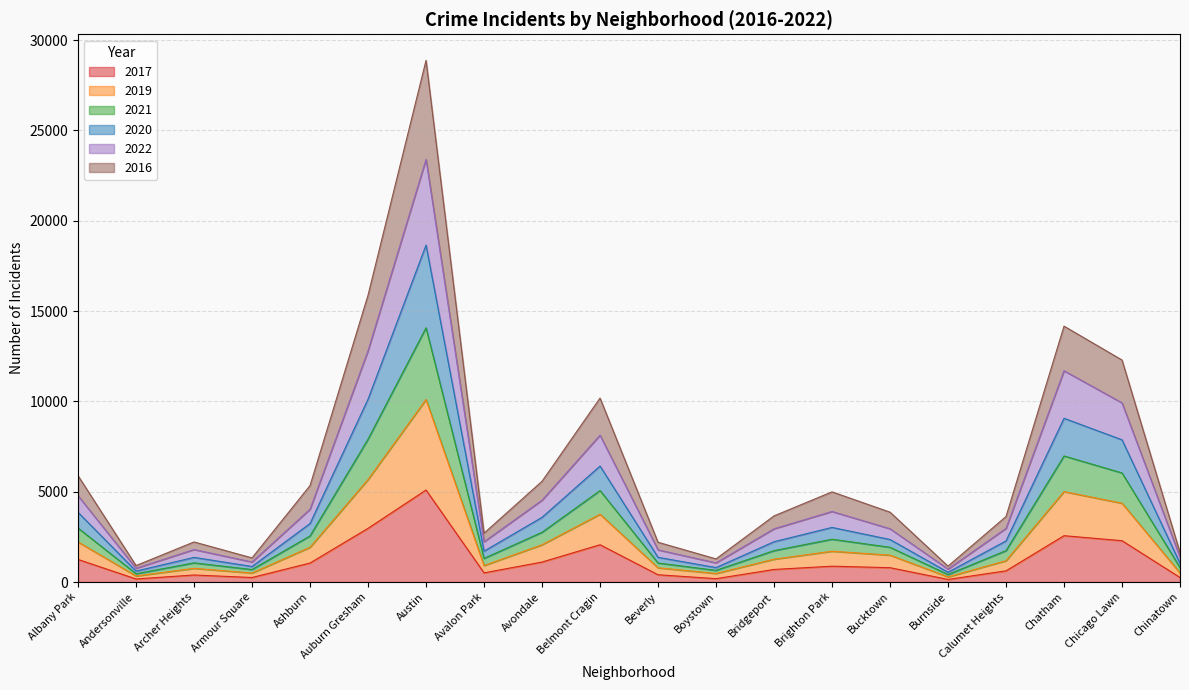

What is the total value across all series at Austin?

28874